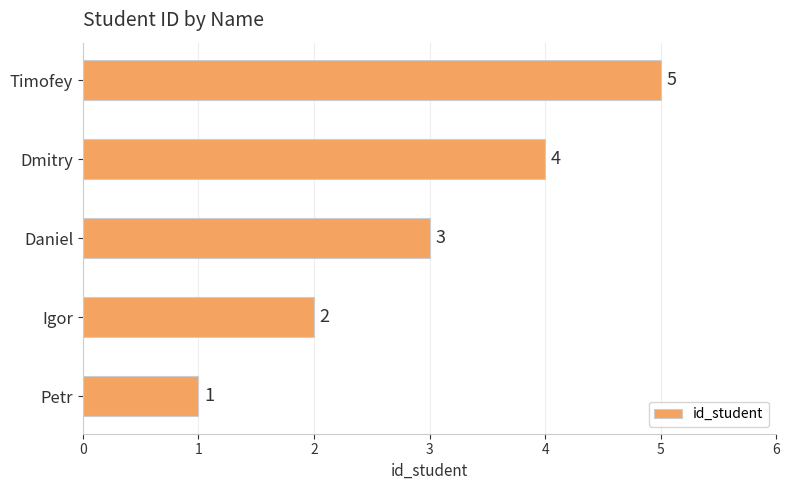

The value at Daniel is 1. True or false?

False